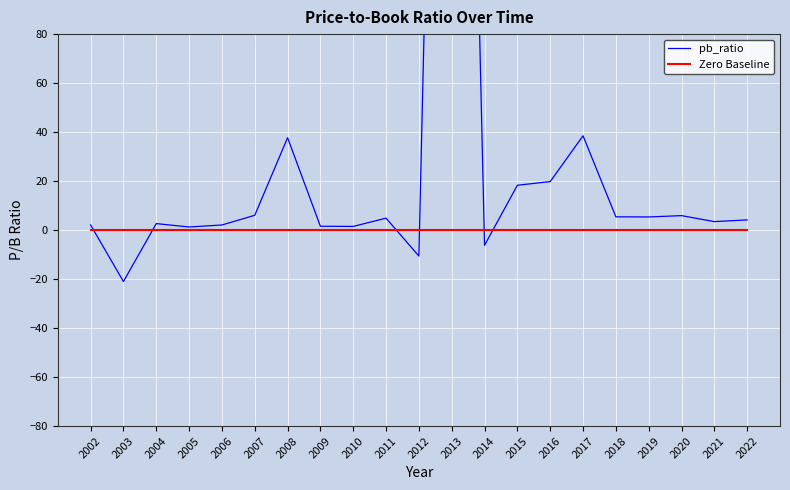

Is this an area chart (filled region under the line)?

No